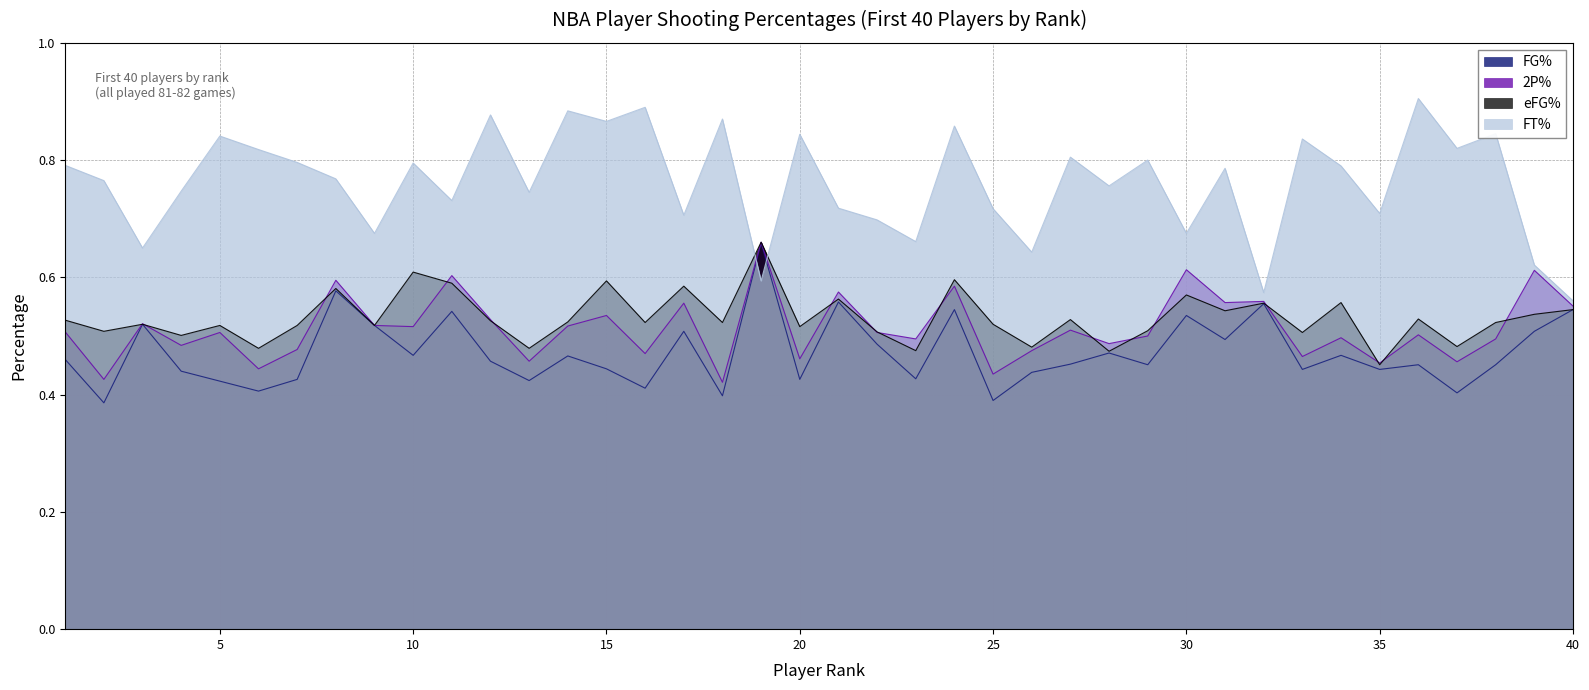

Where is FG% nearest to the value 0?

2